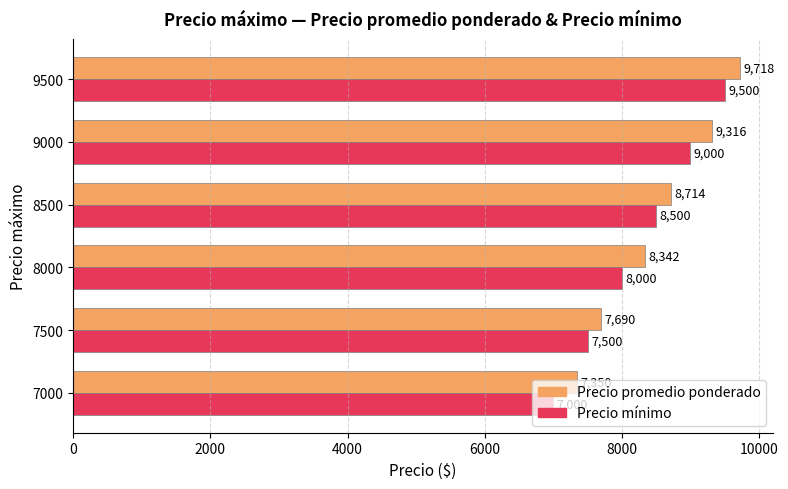

Rank the categories by Precio mínimo value from highest to lowest.

9500, 9000, 8500, 8000, 7500, 7000